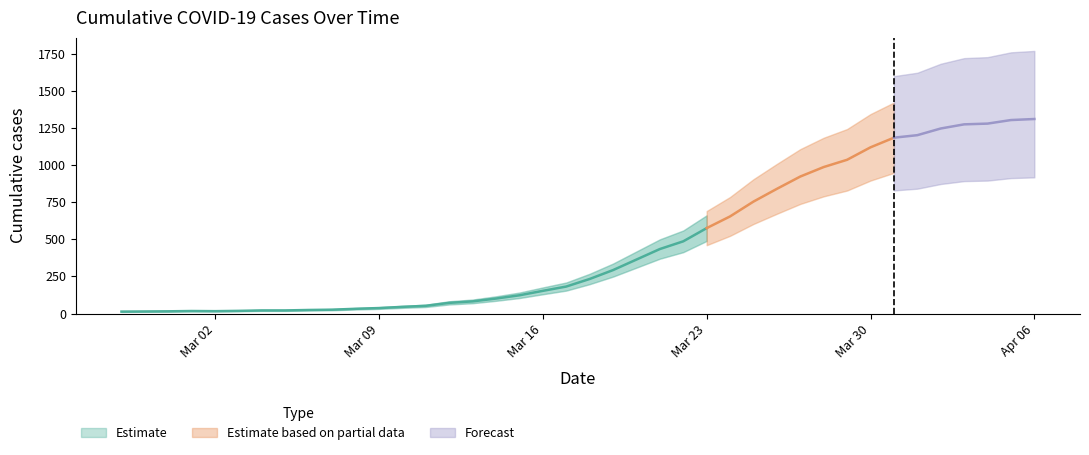

What is the value of the 6th point from the left?

18